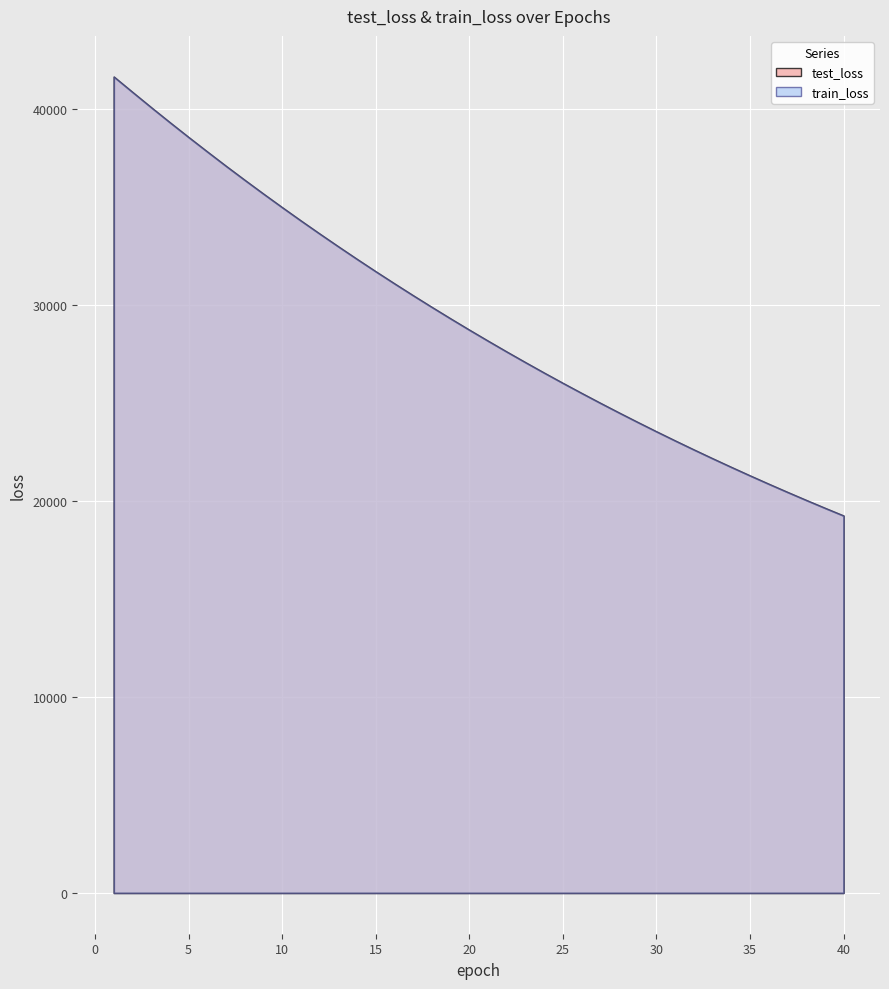

Reading left to right, extract all data points from this chart.

test_loss: 41671.9	40883.4	40103.0	39334.5	38581.1	37839.7	37108.7	36393.4	35689.9	34999.0	34319.6	33654.2	33000.6	32357.5	31727.4	31109.8	30502.0	29905.9	29320.8	28746.6	28183.2	27629.4	27087.0	26553.0	26030.2	25517.1	25013.2	24518.5	24033.6	23557.3	23089.7	22631.4	22181.4	21740.1	21306.8	20881.7	20465.0	20055.9	19654.3	19260.5
train_loss: 41670.2	40881.4	40100.8	39333.9	38579.4	37837.6	37106.5	36390.4	35686.8	34996.1	34317.2	33651.9	32998.2	32355.9	31725.1	31106.8	30499.3	29903.7	29318.2	28744.0	28180.5	27627.2	27084.2	26551.3	26028.4	25515.0	25011.0	24516.6	24031.6	23555.4	23087.9	22629.5	22179.5	21738.2	21305.0	20880.0	20463.1	20053.9	19652.4	19258.5